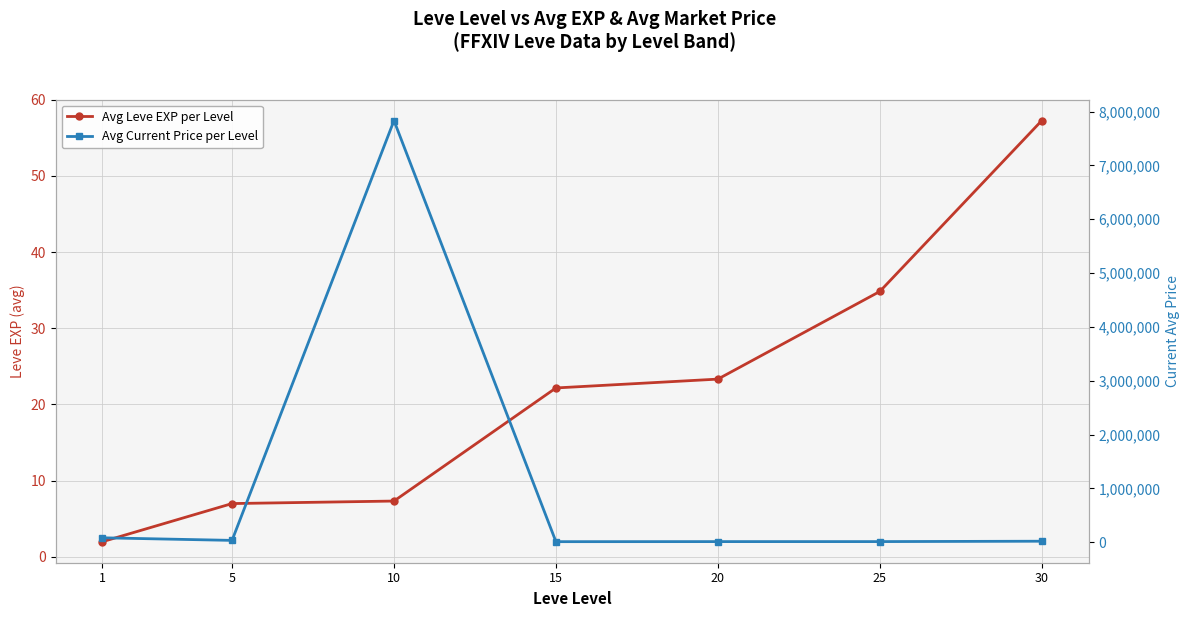

True or false: Avg Current Price per Level and Avg Leve EXP per Level intersect in this chart.

False